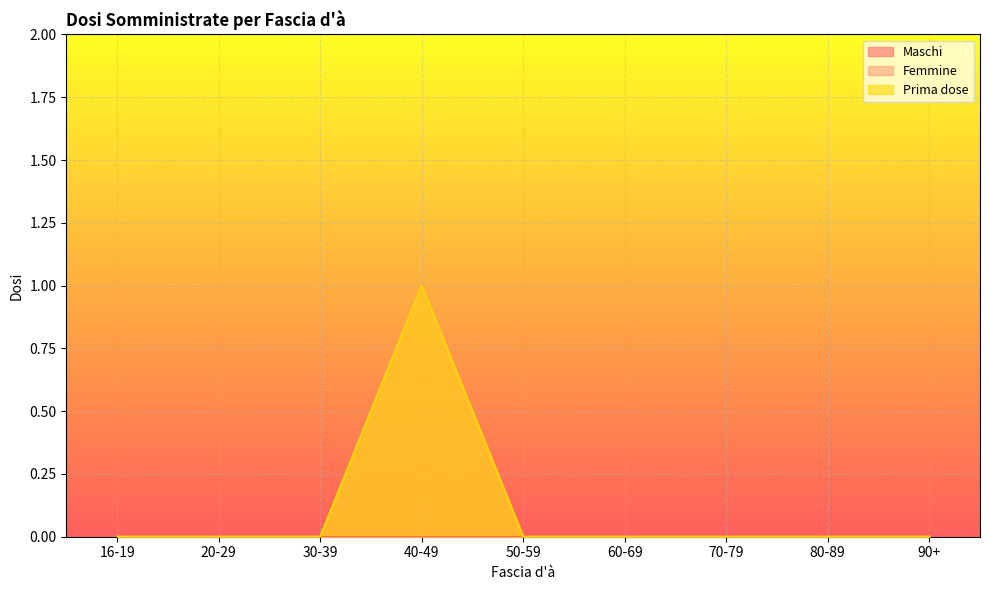

Which category has the lowest value in the Prima dose series?

16-19